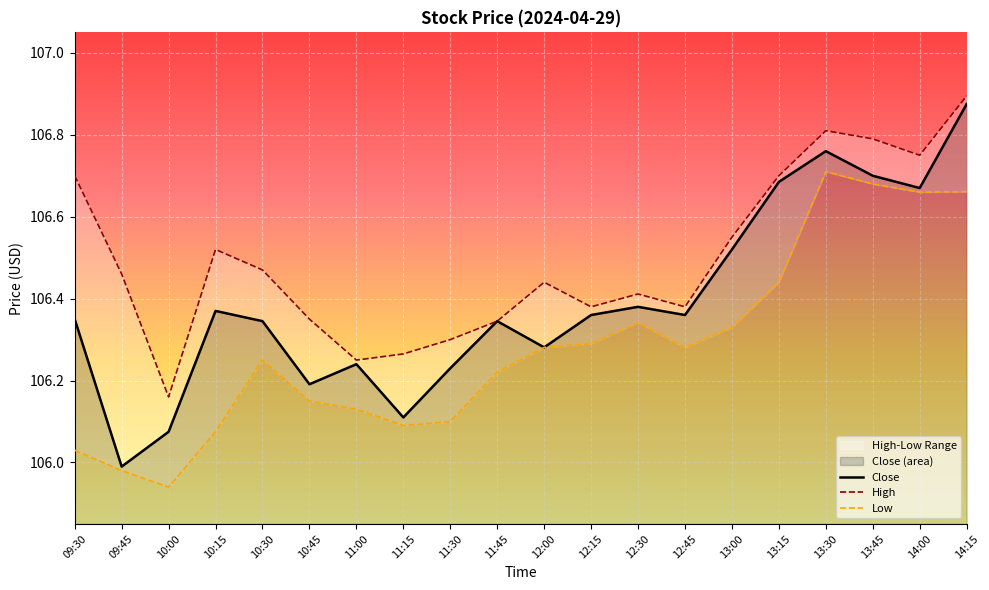

Rank the series by their maximum value, from highest to lowest.

High, Close, Low